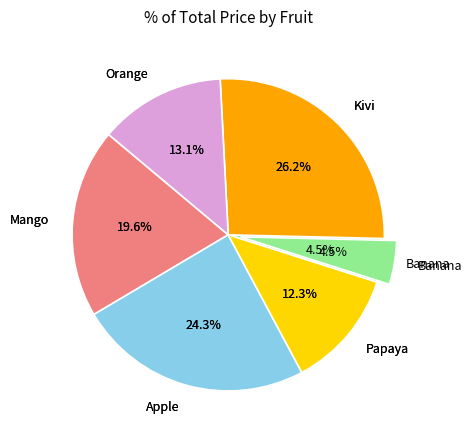

Which slice is the largest?

Kivi